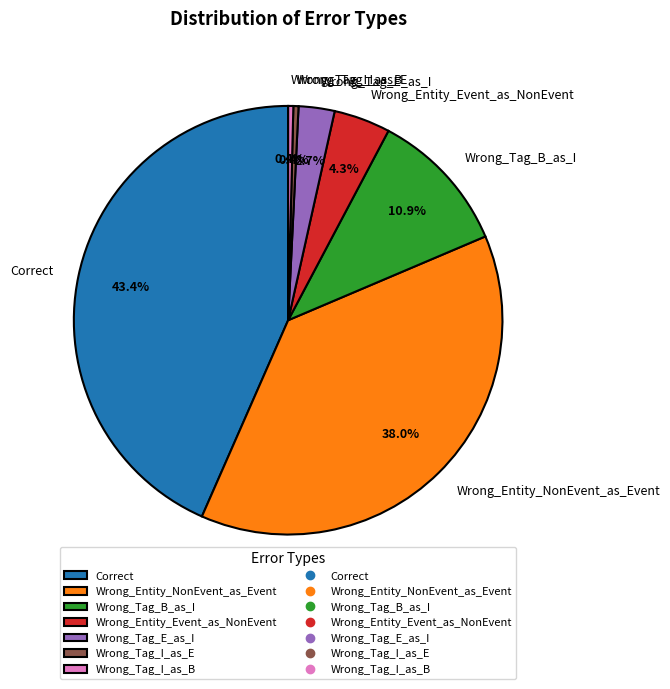

What is the largest slice in the pie chart?

Correct